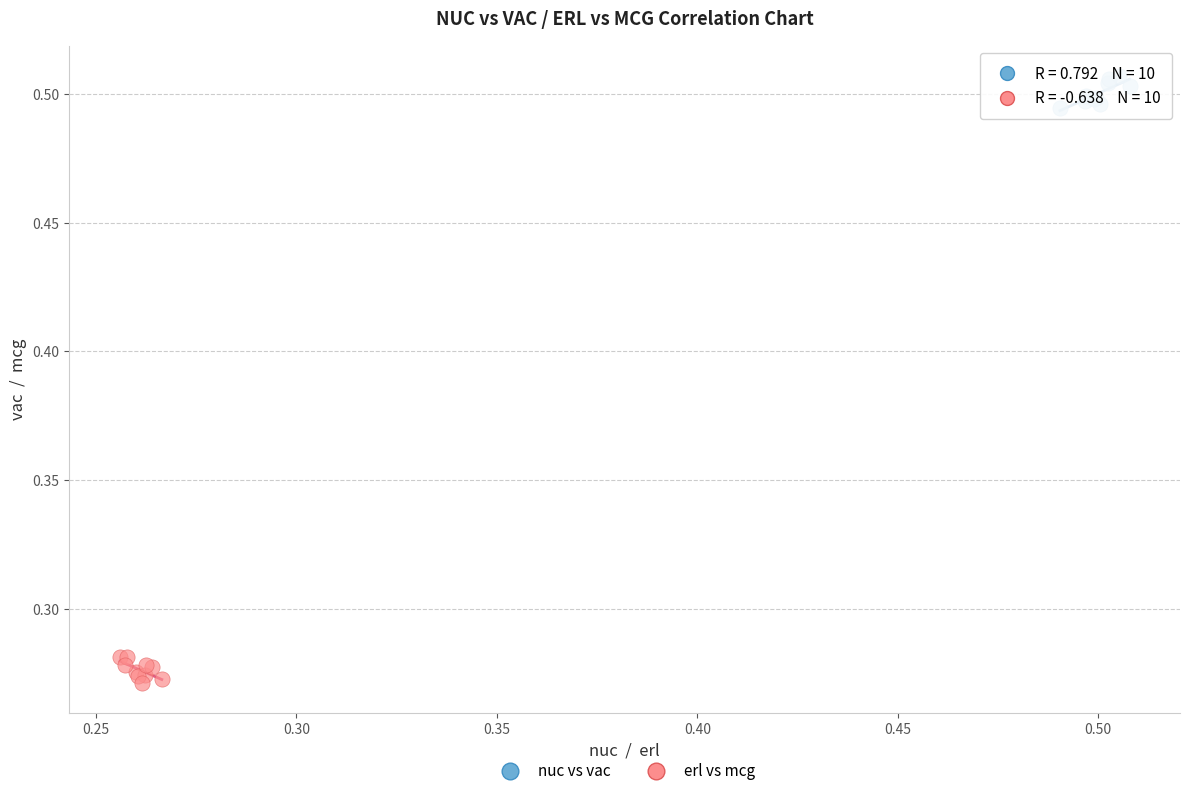

Which series contains the highest Y value?

nuc vs vac